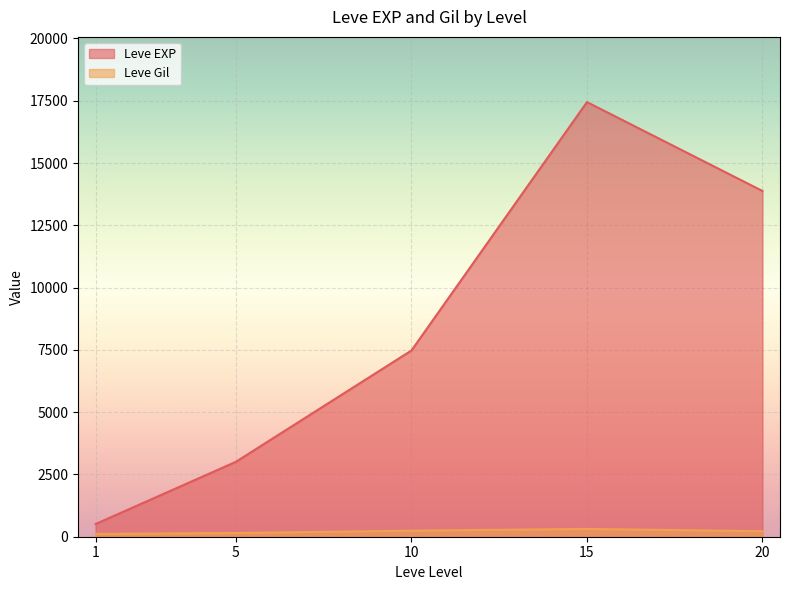

Is the value of Leve EXP at 15 greater than the value of Leve Gil at 10?

Yes